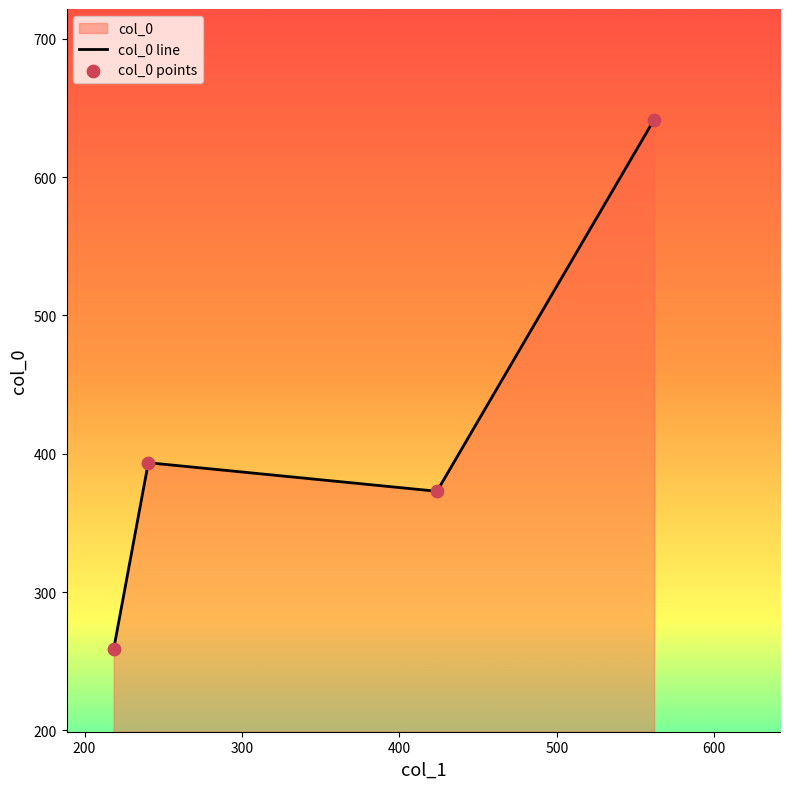

Which series reaches the maximum Y coordinate?

col_0 line